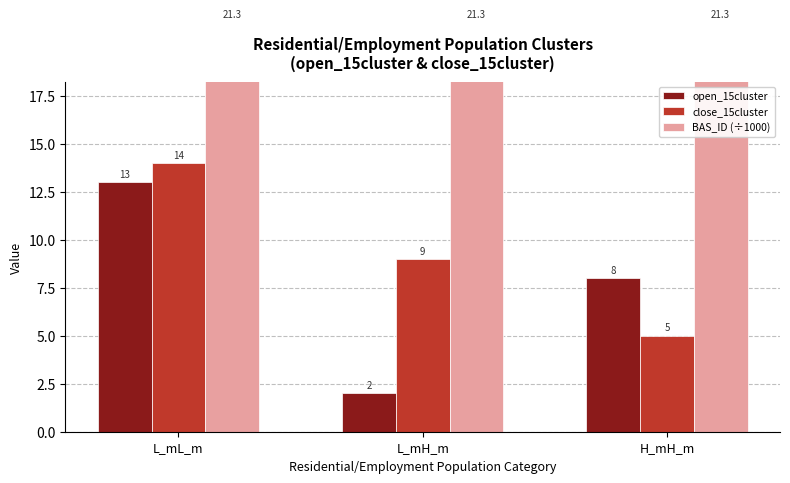

Which category has the lowest value across all series?

L_mH_m